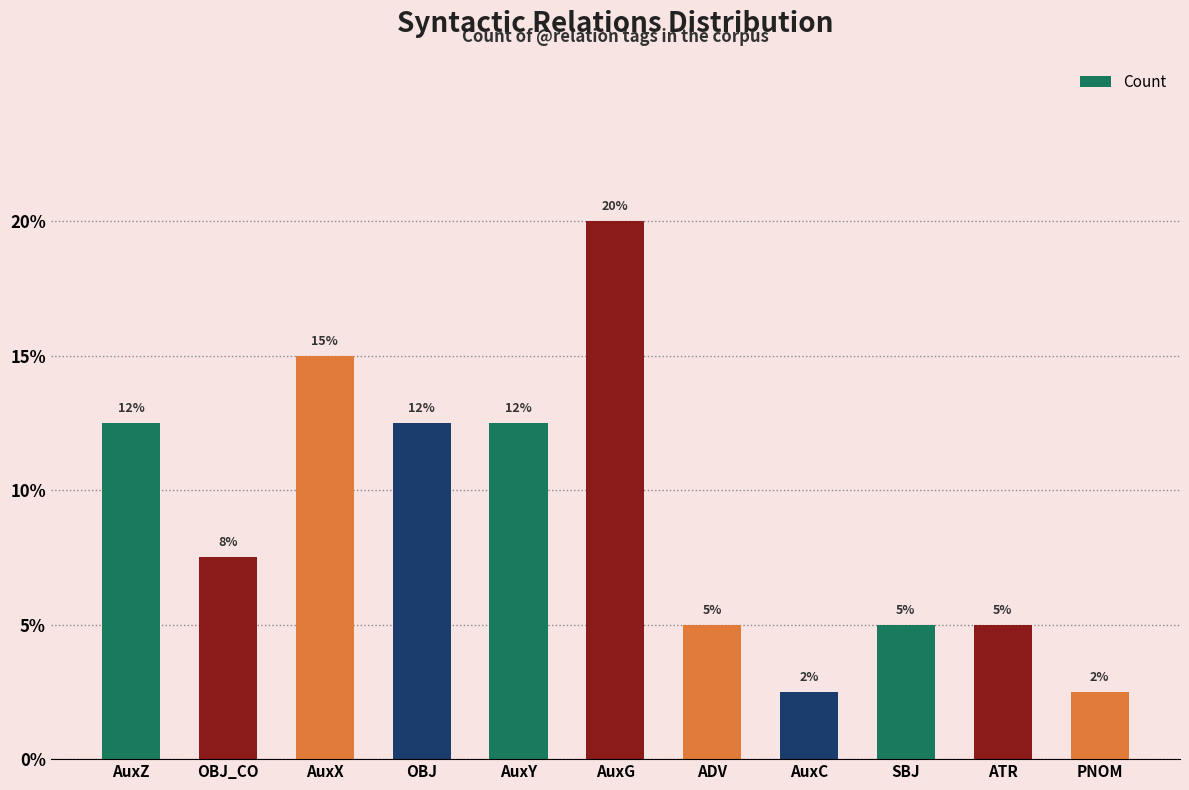

Does the chart contain any negative values?

No